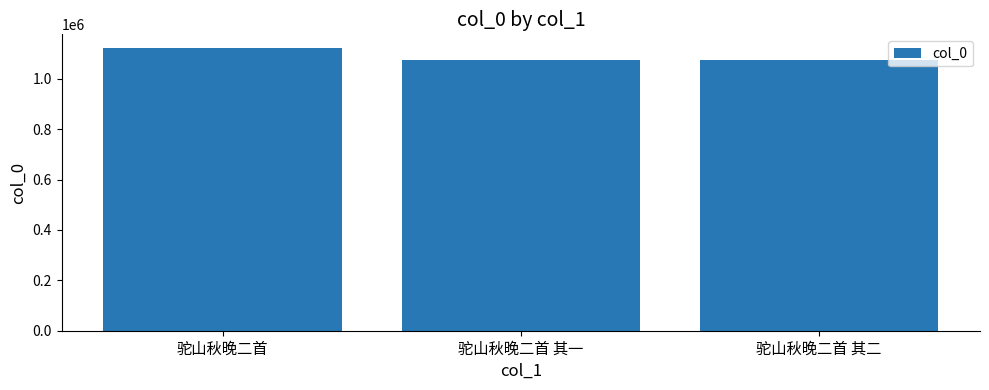

What is the average value?

1090585